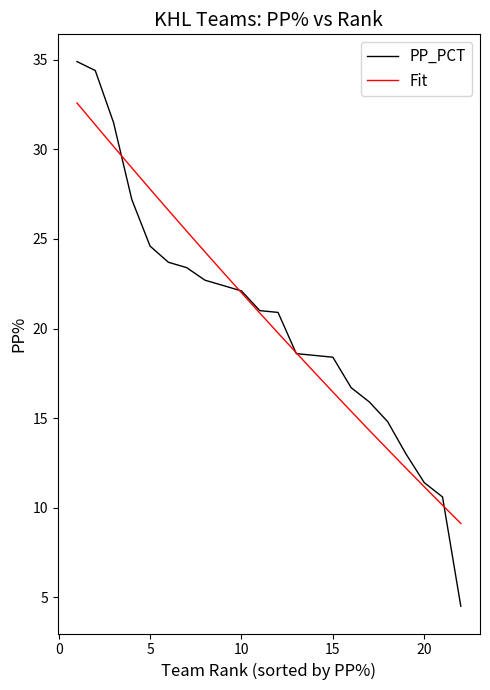

What is the highest value of the PP_PCT series?

34.9